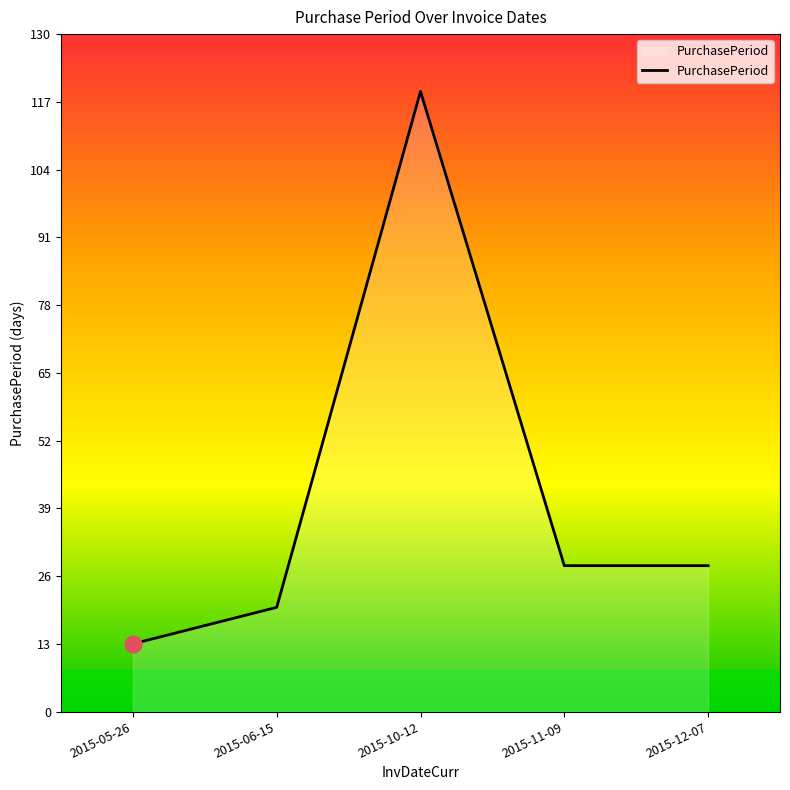

Reading left to right, transcribe all the data shown in this chart.

2015-05-26=13	2015-06-15=20	2015-10-12=119	2015-11-09=28	2015-12-07=28